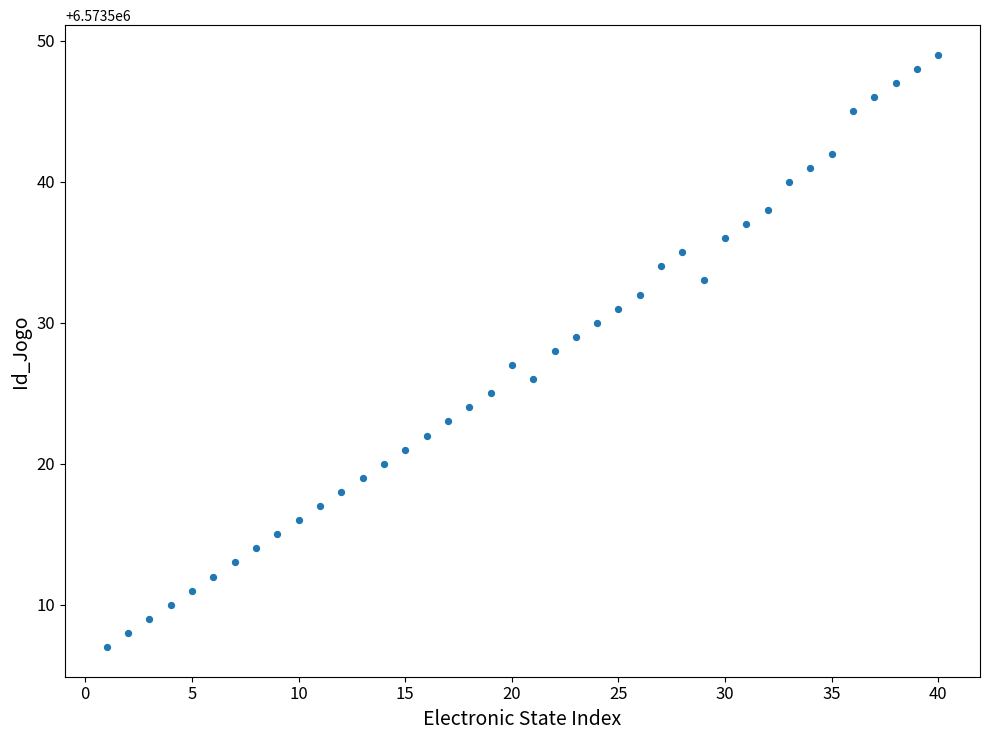

What is the range of X values (max minus min)?

39